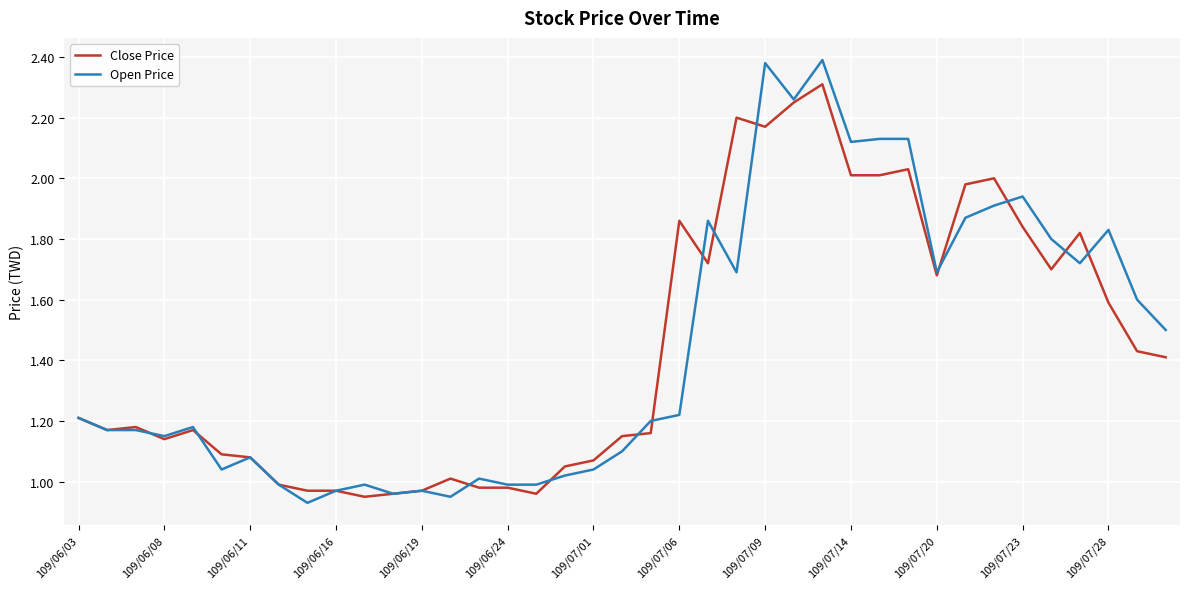

How many lines are shown in the chart?

2